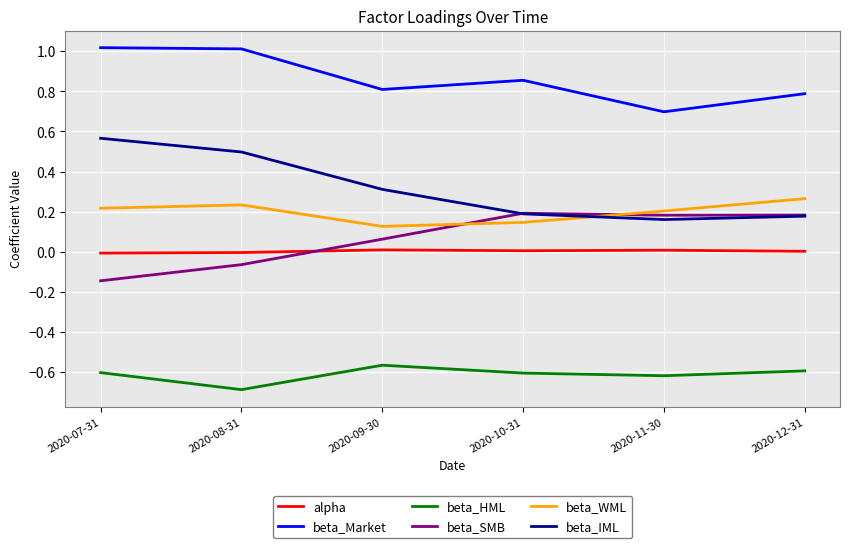

The beta_SMB series shows 0.2 at 2020-11-30. True or false?

True